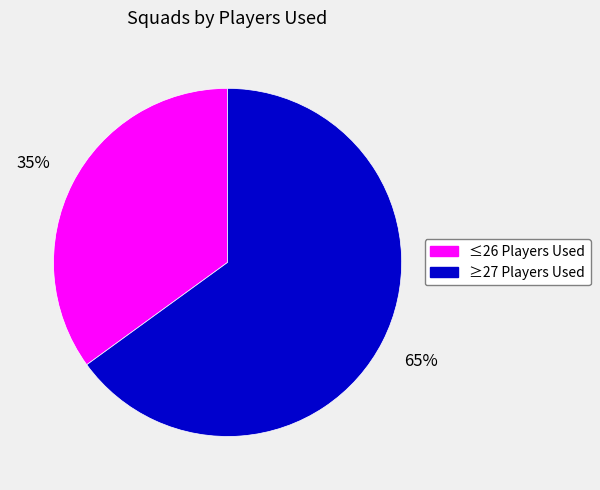

To the nearest percent, what is the difference between the largest and smallest slice percentages?

30%